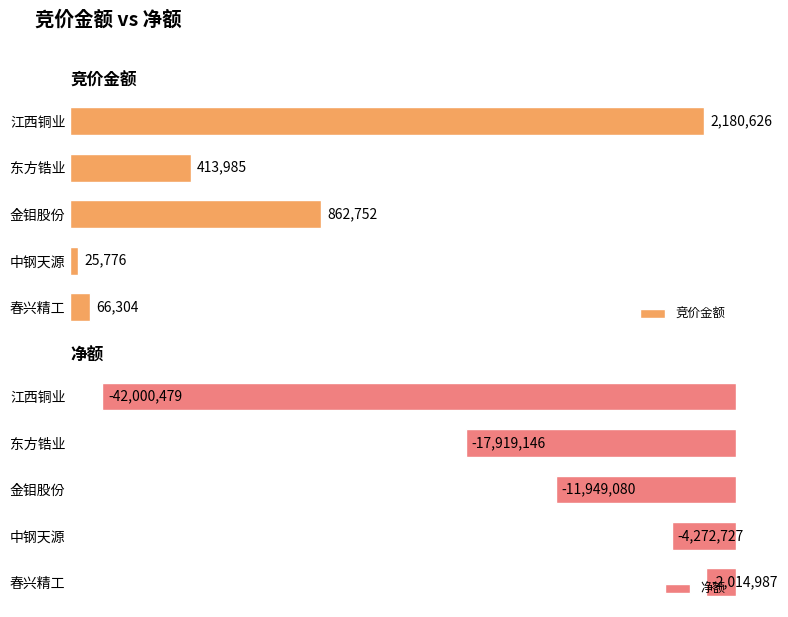

Between 春兴精工 and 东方锆业, which series saw the biggest shift?

净额